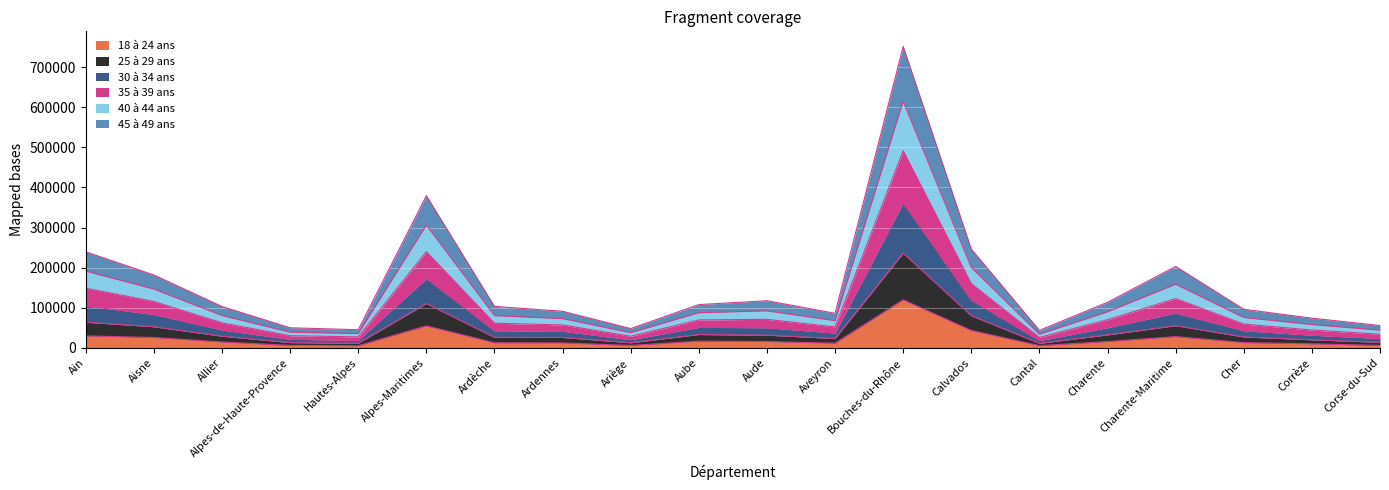

What is the total value across all series at Ain?

239497